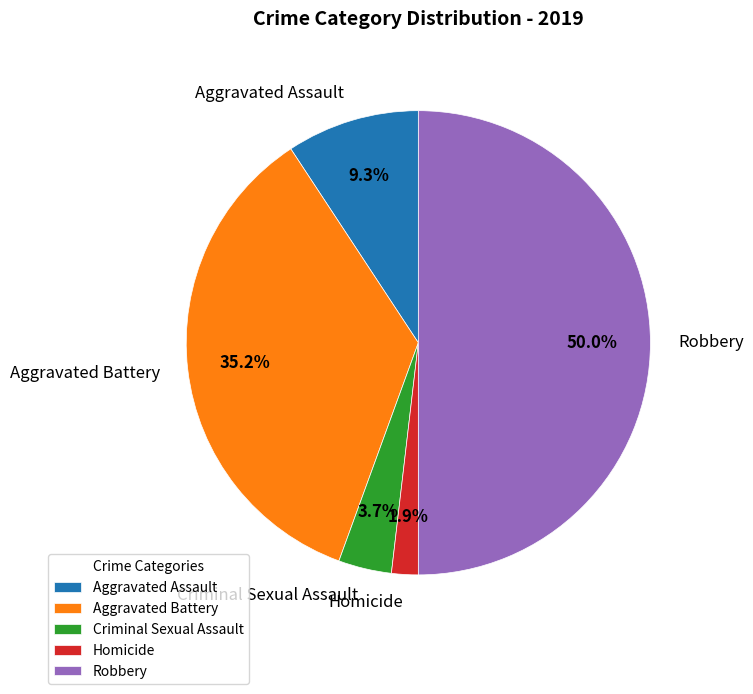

To the nearest percent, what is the difference between the Robbery and Criminal Sexual Assault slice percentages?

46%